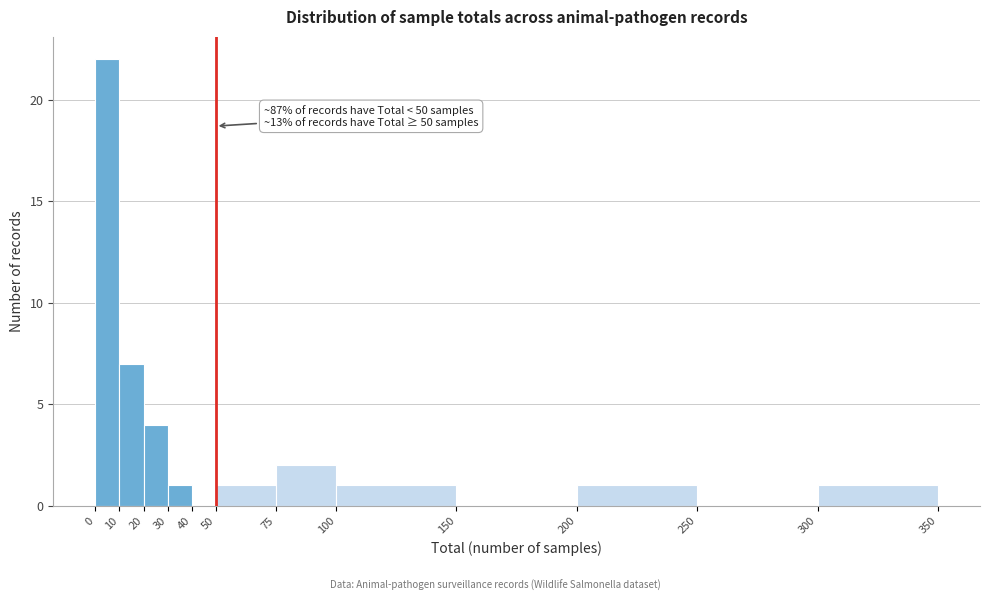

Over which range of the x-axis is the bar tallest?

0 to 10